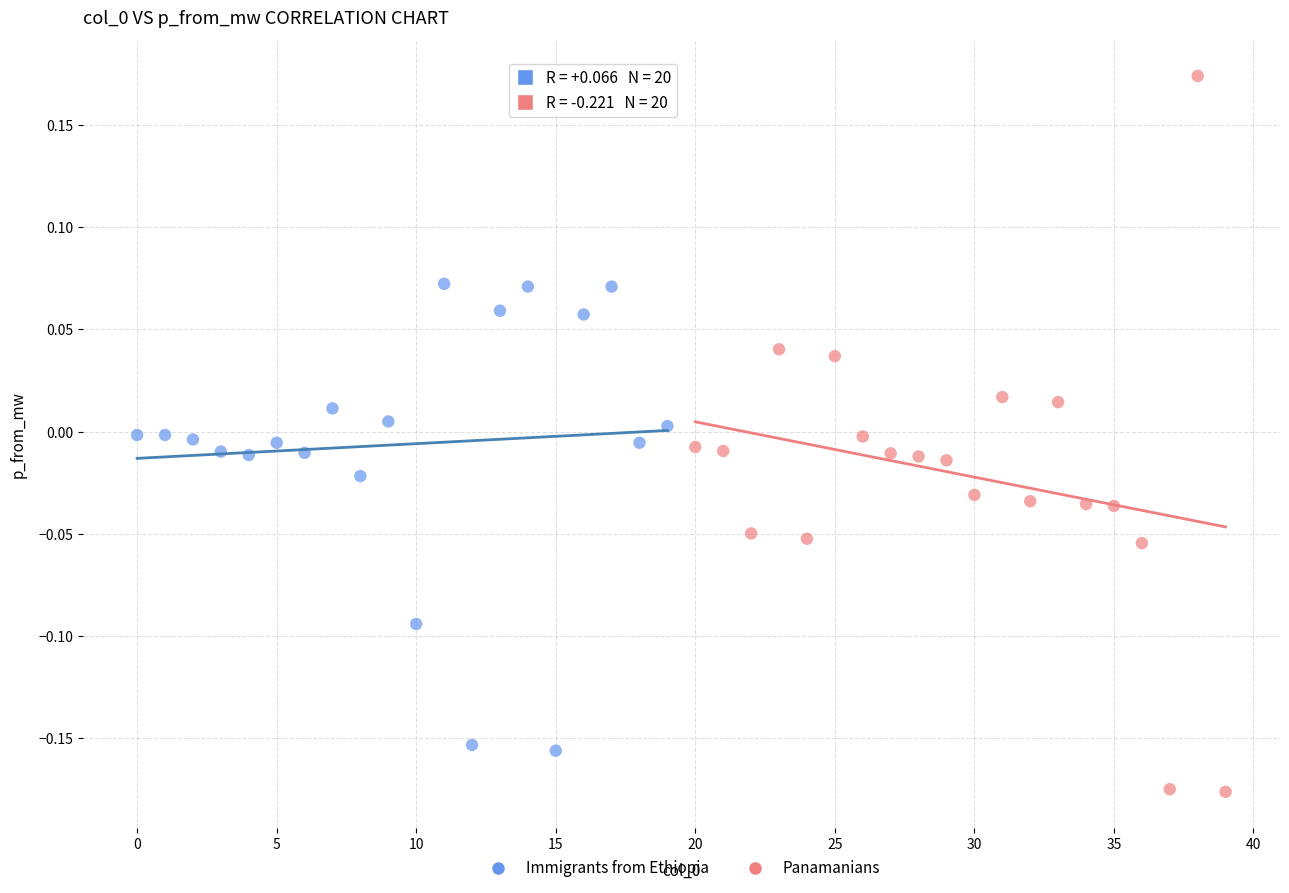

Which series contains the highest Y value?

Panamanians